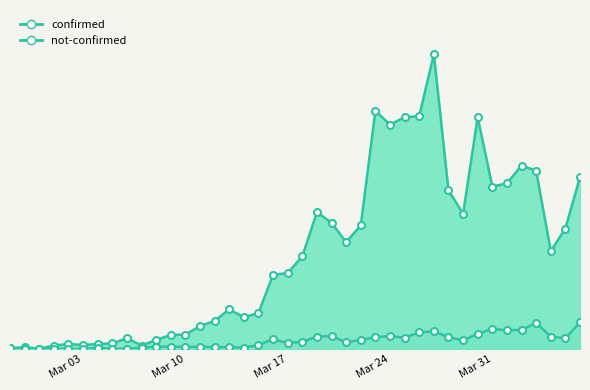

Reading left to right, transcribe all the data shown in this chart.

confirmed: 2	4	1	7	10	8	10	11	21	7	18	27	28	44	54	76	61	69	142	145	177	261	241	204	236	454	428	442	444	562	303	258	442	310	316	350	340	187	230	328
not-confirmed: 2	0	0	1	1	0	3	1	1	3	5	5	4	5	4	4	3	8	19	12	14	24	25	13	18	23	25	22	32	34	23	17	29	39	36	37	50	24	21	51